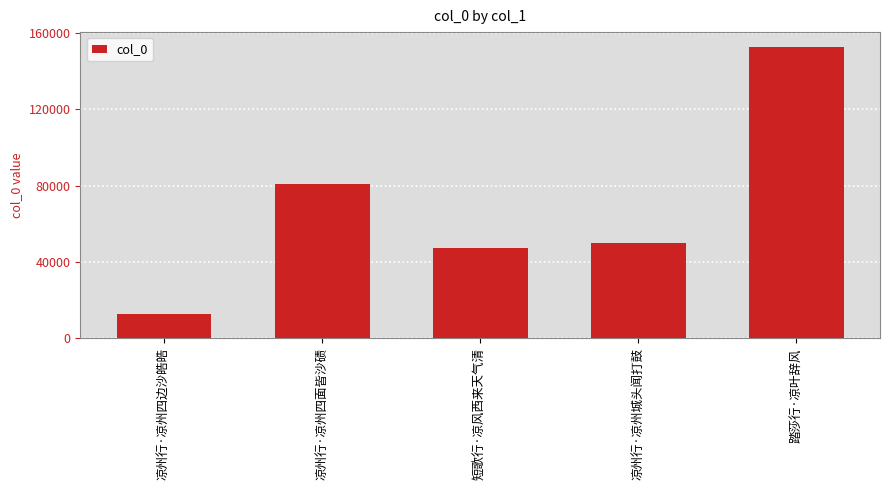

Is it true that the value at 凉州行·凉州城头闻打鼓 is 26812?

False